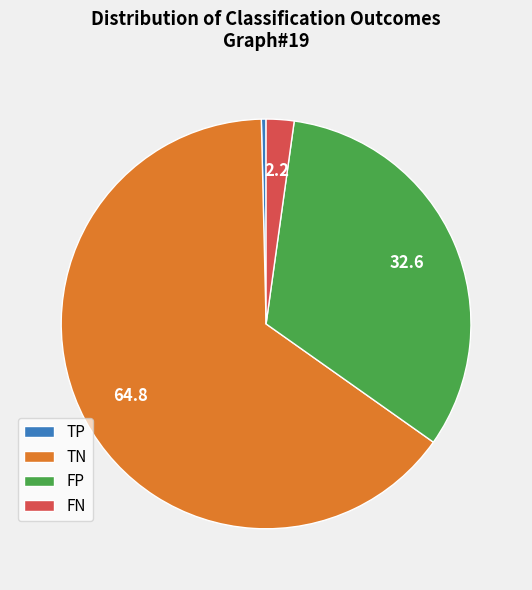

Between TP and TN, which is larger?

TN